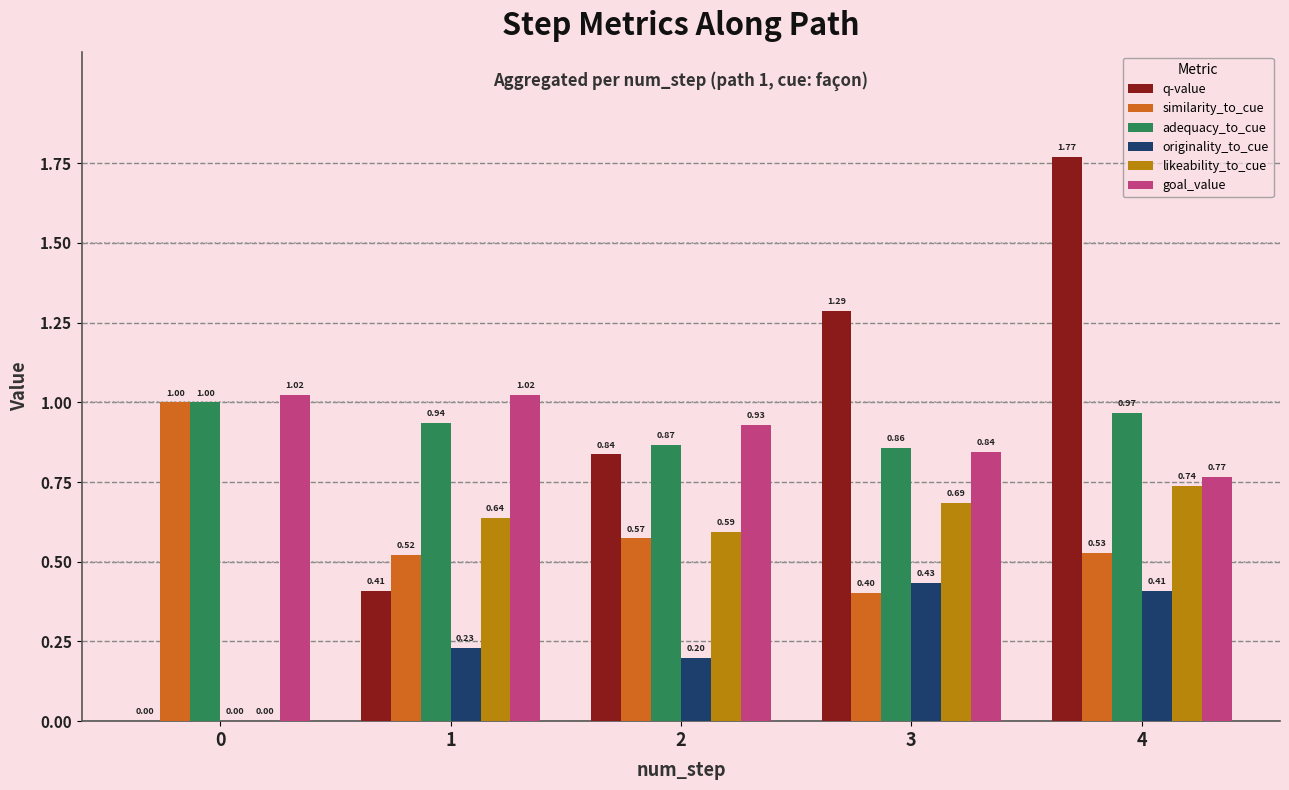

What are all the series names shown in the legend?

q-value, similarity_to_cue, adequacy_to_cue, originality_to_cue, likeability_to_cue, goal_value